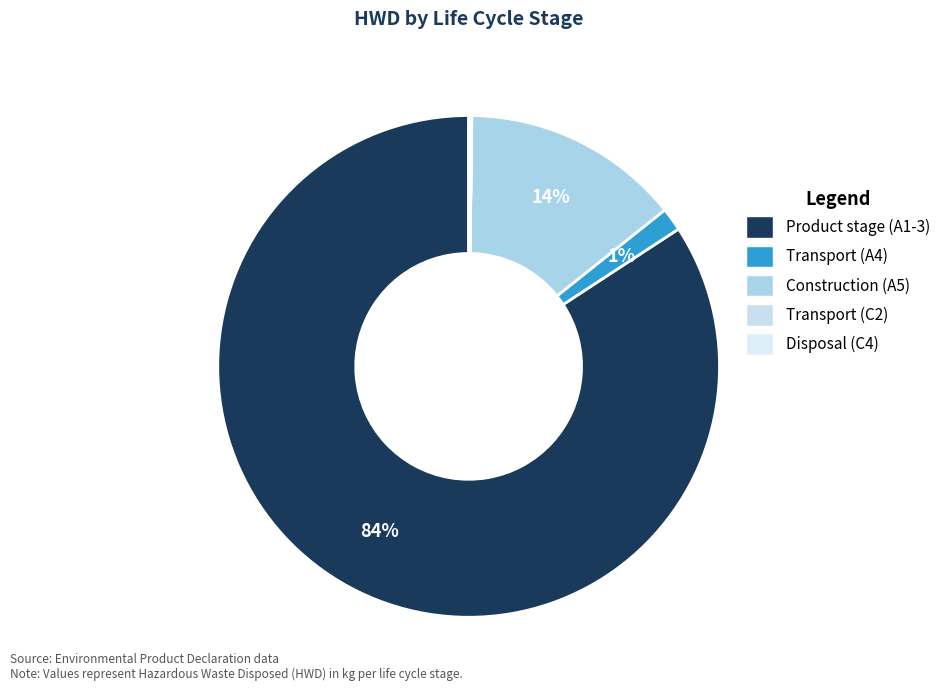

The Transport (A4) slice represents 7% of the pie. True or false?

False